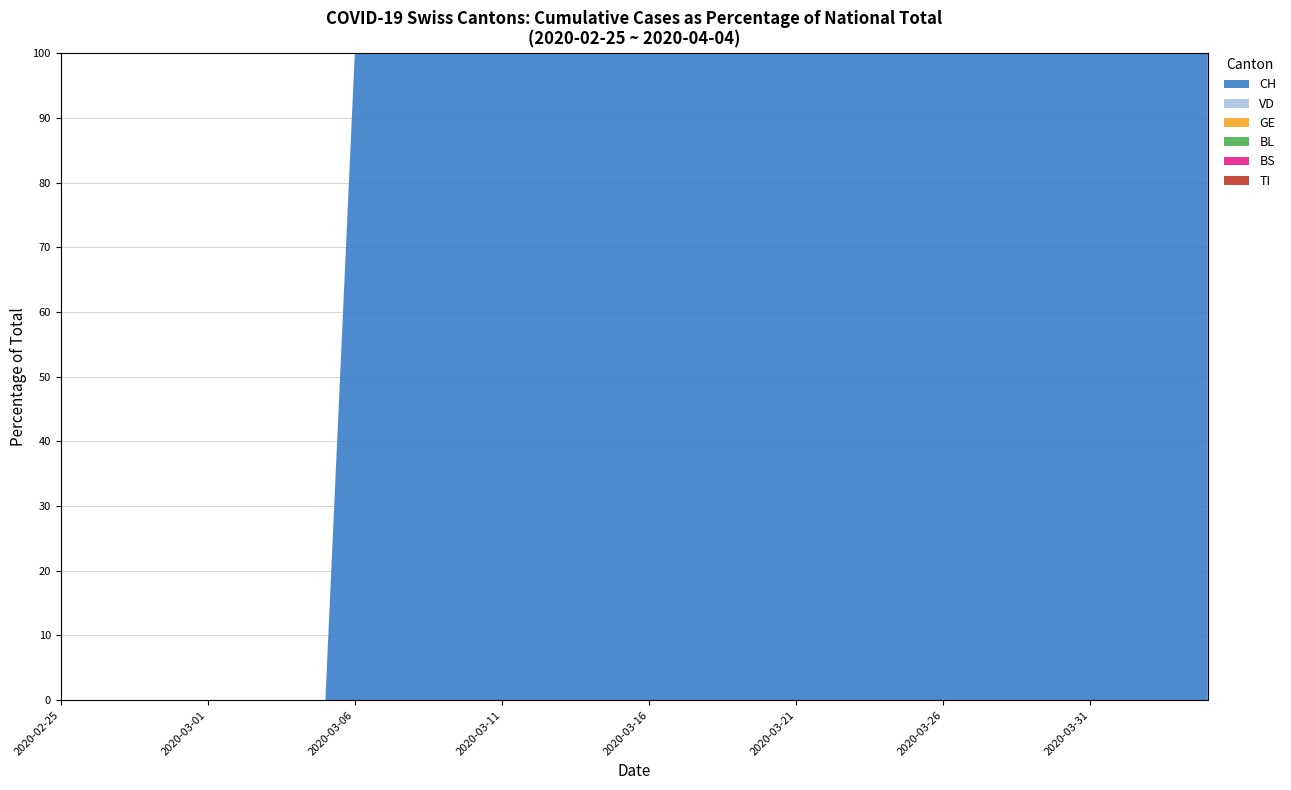

Reading right to left, transcribe all the data shown in this chart.

CH: 2020-04-04=704	2020-04-03=633	2020-04-02=574	2020-04-01=524	2020-03-31=467	2020-03-30=397	2020-03-29=342	2020-03-28=306	2020-03-27=266	2020-03-26=232	2020-03-25=190	2020-03-24=158	2020-03-23=137	2020-03-22=105	2020-03-21=86	2020-03-20=69	2020-03-19=47	2020-03-18=40	2020-03-17=31	2020-03-16=26	2020-03-15=18	2020-03-14=11	2020-03-13=7	2020-03-12=6	2020-03-11=5	2020-03-10=4	2020-03-09=2	2020-03-08=2	2020-03-07=1	2020-03-06=1	2020-03-05=0	2020-03-04=0	2020-03-03=0	2020-03-02=0	2020-03-01=0	2020-02-29=0	2020-02-28=0	2020-02-27=0	2020-02-26=0	2020-02-25=0
VD: 2020-04-04=138	2020-04-03=123	2020-04-02=107	2020-04-01=92	2020-03-31=84	2020-03-30=77	2020-03-29=66	2020-03-28=55	2020-03-27=48	2020-03-26=47	2020-03-25=36	2020-03-24=29	2020-03-23=25	2020-03-22=16	2020-03-21=15	2020-03-20=12	2020-03-19=7	2020-03-18=5	2020-03-17=5	2020-03-16=5	2020-03-15=4	2020-03-14=3	2020-03-13=0	2020-03-12=0	2020-03-11=0	2020-03-10=1	2020-03-09=0	2020-03-08=0	2020-03-07=0	2020-03-06=0	2020-03-05=0	2020-03-04=0	2020-03-03=0	2020-03-02=0	2020-03-01=0	2020-02-29=0	2020-02-28=0	2020-02-27=0	2020-02-26=0	2020-02-25=0
GE: 2020-04-04=93	2020-04-03=80	2020-04-02=76	2020-04-01=68	2020-03-31=61	2020-03-30=53	2020-03-29=44	2020-03-28=37	2020-03-27=30	2020-03-26=23	2020-03-25=21	2020-03-24=14	2020-03-23=13	2020-03-22=9	2020-03-21=8	2020-03-20=8	2020-03-19=6	2020-03-18=5	2020-03-17=4	2020-03-16=3	2020-03-15=3	2020-03-14=1	2020-03-13=1	2020-03-12=1	2020-03-11=1	2020-03-10=1	2020-03-09=0	2020-03-08=0	2020-03-07=0	2020-03-06=0	2020-03-05=0	2020-03-04=0	2020-03-03=0	2020-03-02=0	2020-03-01=0	2020-02-29=0	2020-02-28=0	2020-02-27=0	2020-02-26=0	2020-02-25=0
TI: 2020-04-04=0	2020-04-03=0	2020-04-02=0	2020-04-01=0	2020-03-31=0	2020-03-30=0	2020-03-29=0	2020-03-28=0	2020-03-27=0	2020-03-26=0	2020-03-25=0	2020-03-24=0	2020-03-23=0	2020-03-22=0	2020-03-21=0	2020-03-20=0	2020-03-19=0	2020-03-18=0	2020-03-17=0	2020-03-16=0	2020-03-15=0	2020-03-14=0	2020-03-13=0	2020-03-12=0	2020-03-11=0	2020-03-10=0	2020-03-09=0	2020-03-08=0	2020-03-07=0	2020-03-06=0	2020-03-05=0	2020-03-04=0	2020-03-03=0	2020-03-02=0	2020-03-01=0	2020-02-29=0	2020-02-28=0	2020-02-27=0	2020-02-26=0	2020-02-25=0
BL: 2020-04-04=19	2020-04-03=14	2020-04-02=12	2020-04-01=11	2020-03-31=10	2020-03-30=7	2020-03-29=6	2020-03-28=6	2020-03-27=5	2020-03-26=5	2020-03-25=5	2020-03-24=4	2020-03-23=3	2020-03-22=3	2020-03-21=3	2020-03-20=3	2020-03-19=2	2020-03-18=2	2020-03-17=2	2020-03-16=2	2020-03-15=2	2020-03-14=2	2020-03-13=2	2020-03-12=2	2020-03-11=2	2020-03-10=1	2020-03-09=1	2020-03-08=1	2020-03-07=0	2020-03-06=0	2020-03-05=0	2020-03-04=0	2020-03-03=0	2020-03-02=0	2020-03-01=0	2020-02-29=0	2020-02-28=0	2020-02-27=0	2020-02-26=0	2020-02-25=0
BS: 2020-04-04=24	2020-04-03=21	2020-04-02=19	2020-04-01=18	2020-03-31=16	2020-03-30=15	2020-03-29=15	2020-03-28=13	2020-03-27=13	2020-03-26=12	2020-03-25=8	2020-03-24=5	2020-03-23=5	2020-03-22=5	2020-03-21=5	2020-03-20=4	2020-03-19=4	2020-03-18=4	2020-03-17=4	2020-03-16=4	2020-03-15=0	2020-03-14=1	2020-03-13=1	2020-03-12=1	2020-03-11=0	2020-03-10=0	2020-03-09=0	2020-03-08=0	2020-03-07=0	2020-03-06=0	2020-03-05=0	2020-03-04=0	2020-03-03=0	2020-03-02=0	2020-03-01=0	2020-02-29=0	2020-02-28=0	2020-02-27=0	2020-02-26=0	2020-02-25=0